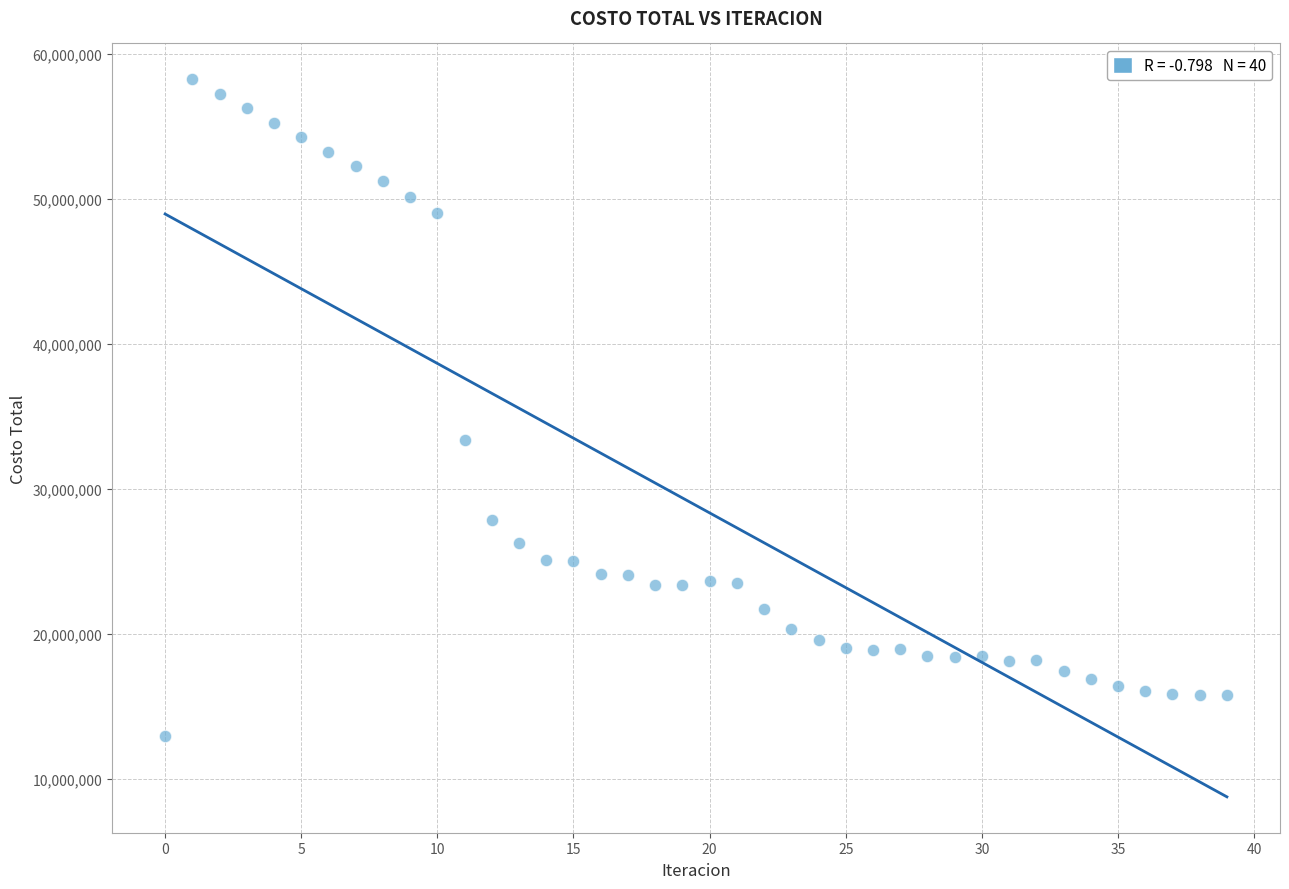

What is the range of Y values (max minus min)?

45283957.2